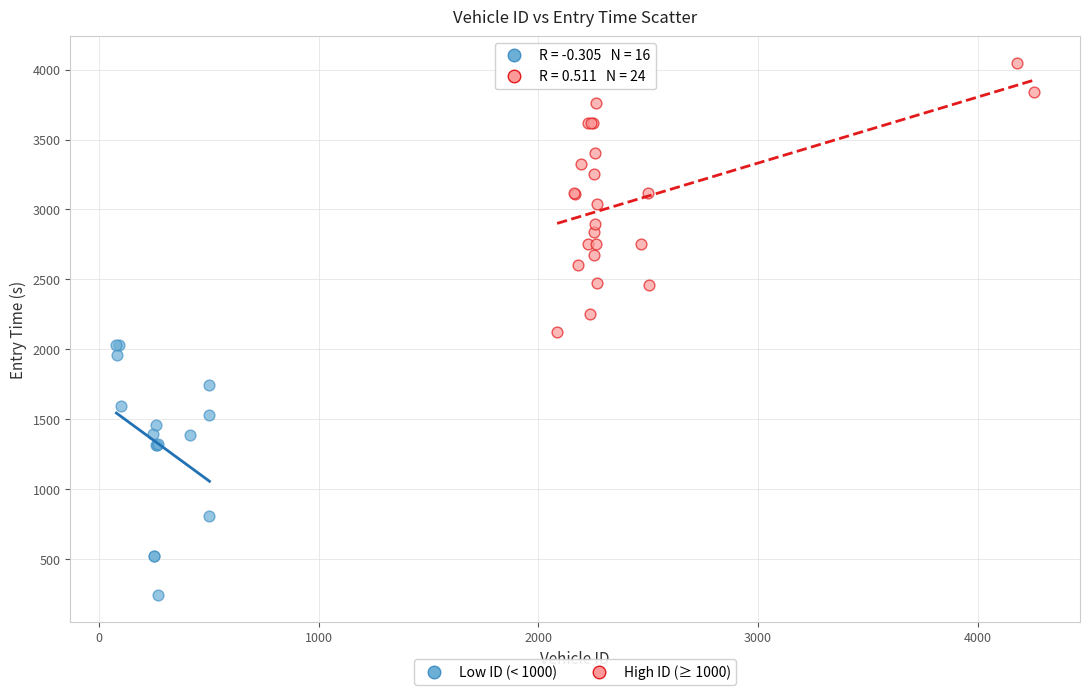

What are all the series names shown in the legend?

Low ID (< 1000), High ID (≥ 1000)